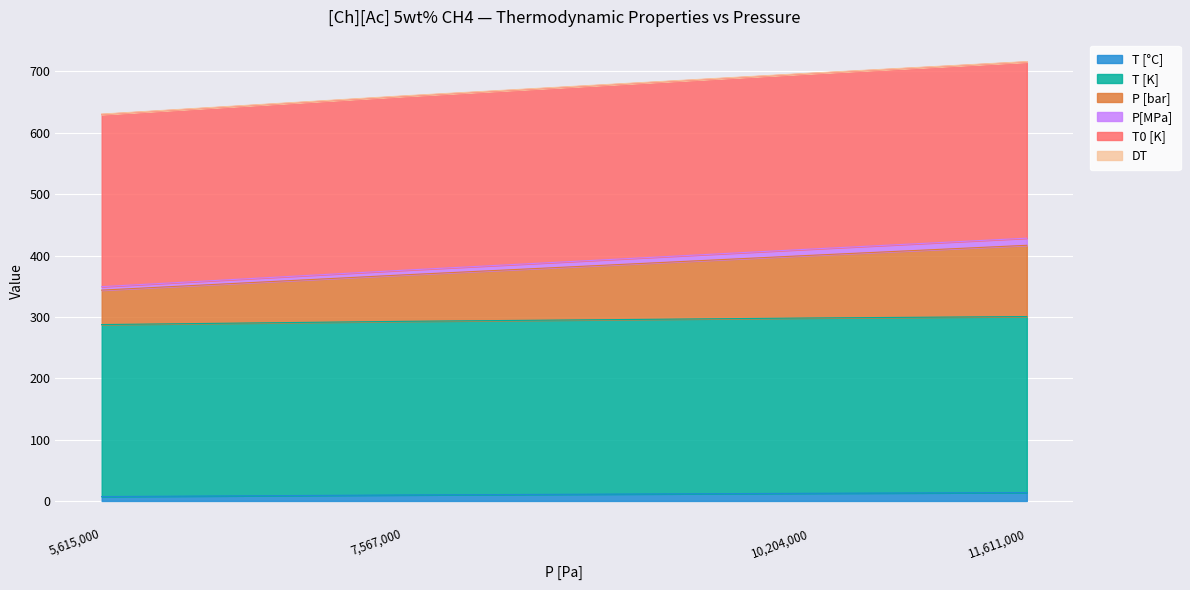

What is the sum of the T [K] values at 7567000 and 10204000?

590.9